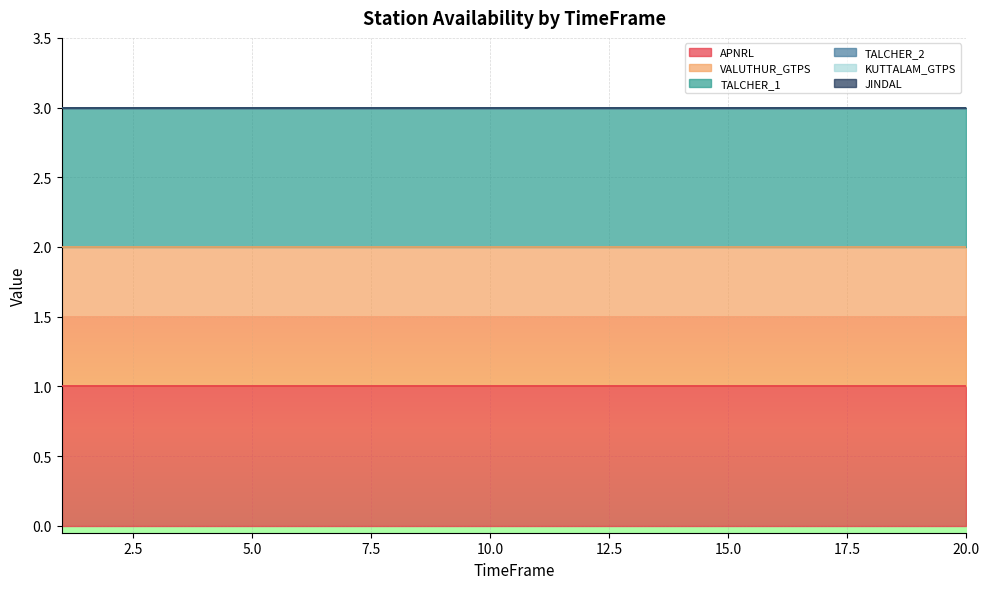

How many lines are shown in the chart?

6